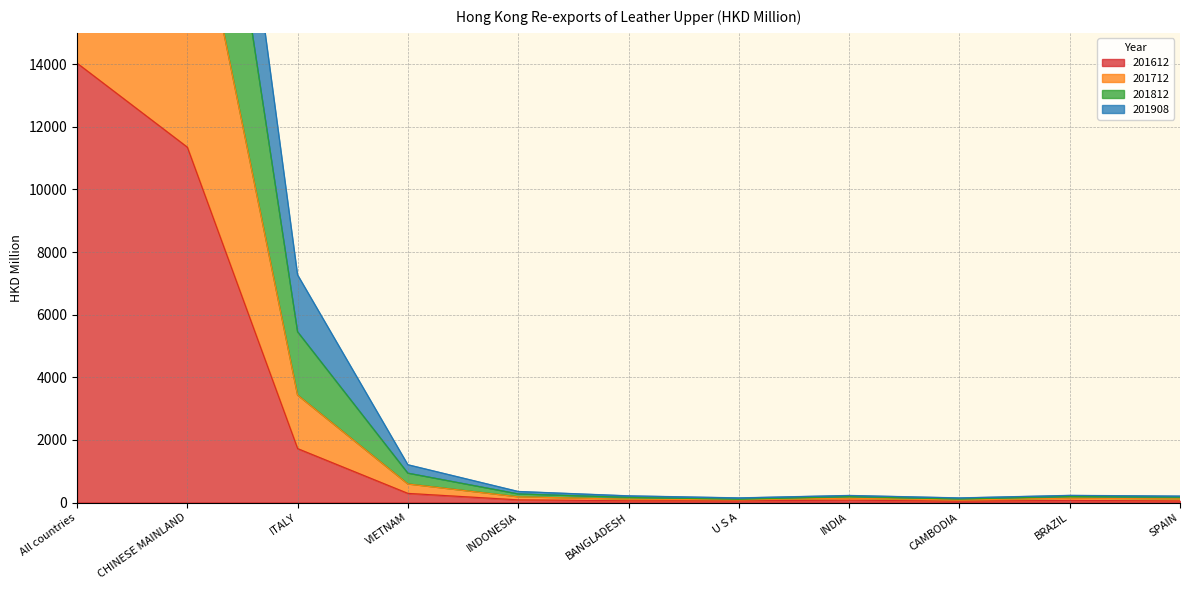

What position from the right is VIETNAM?

8